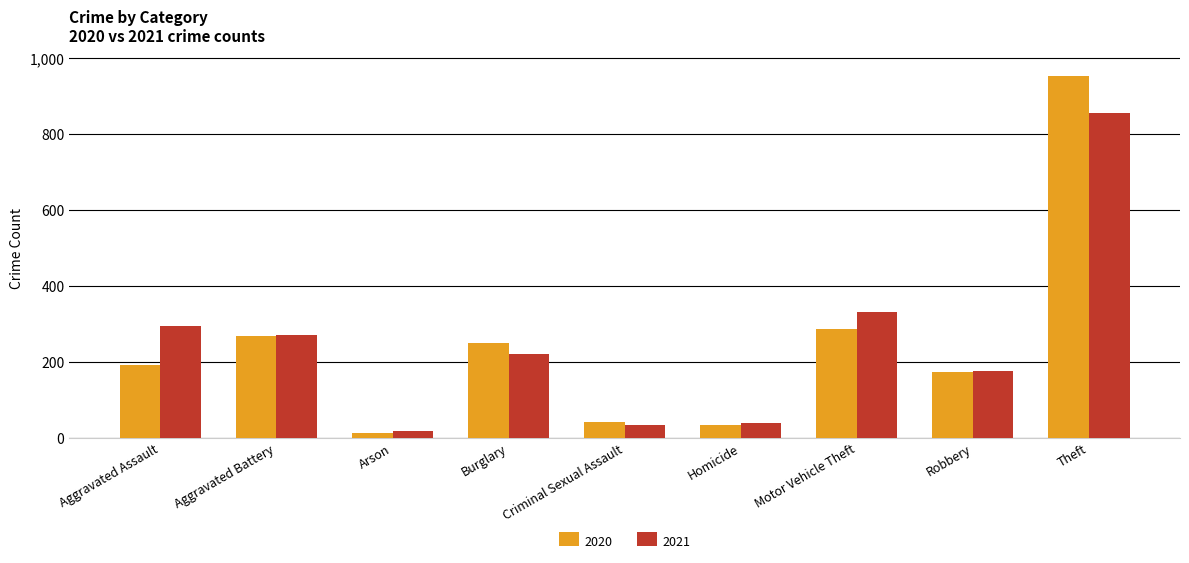

What is the minimum value shown in the chart?

12